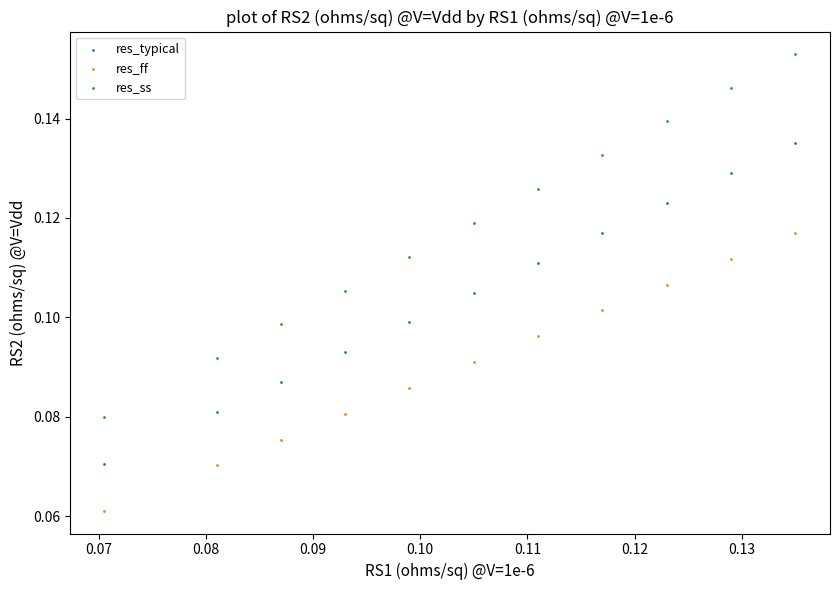

Which series reaches the maximum Y coordinate?

res_ss